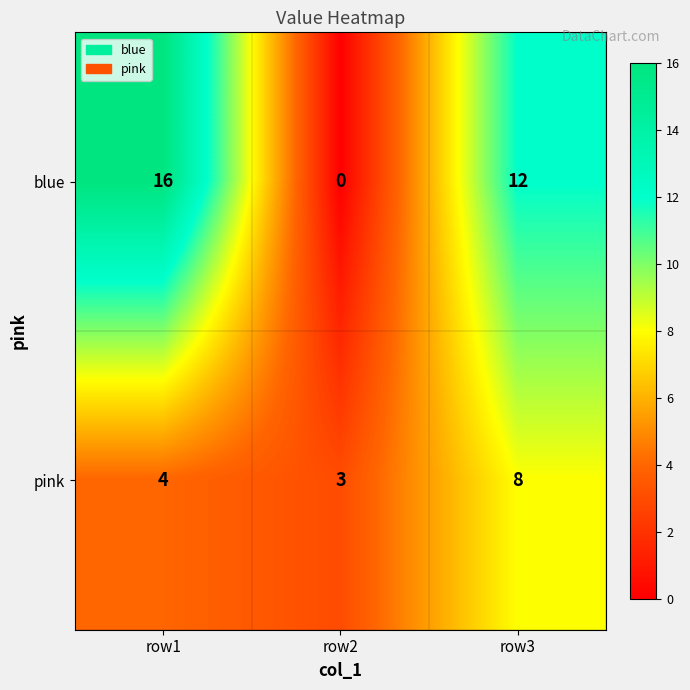

Which series has the largest range (max minus min)?

blue